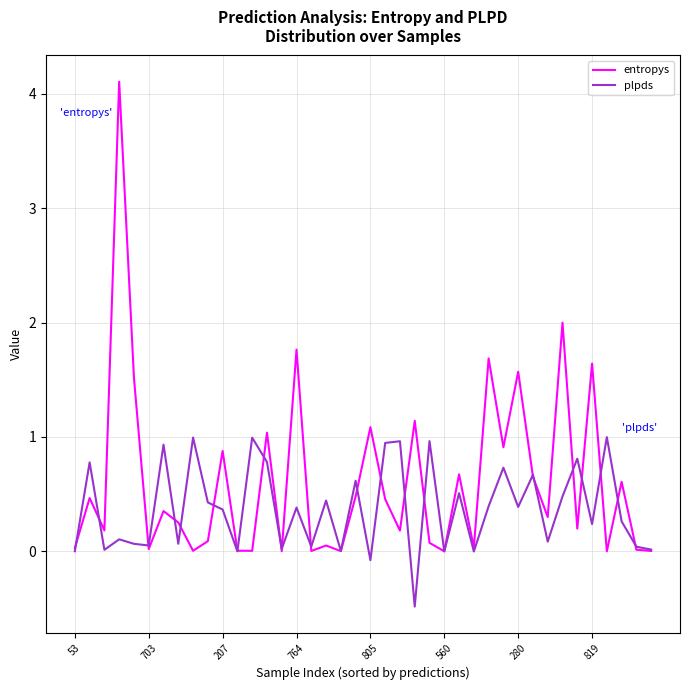

Which series has the widest spread of values?

entropys